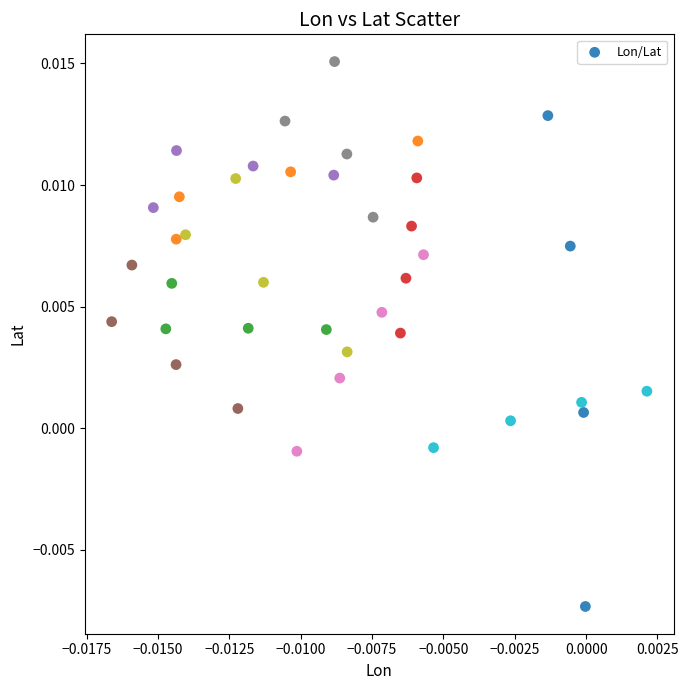

Count the number of points in this scatter plot.

40